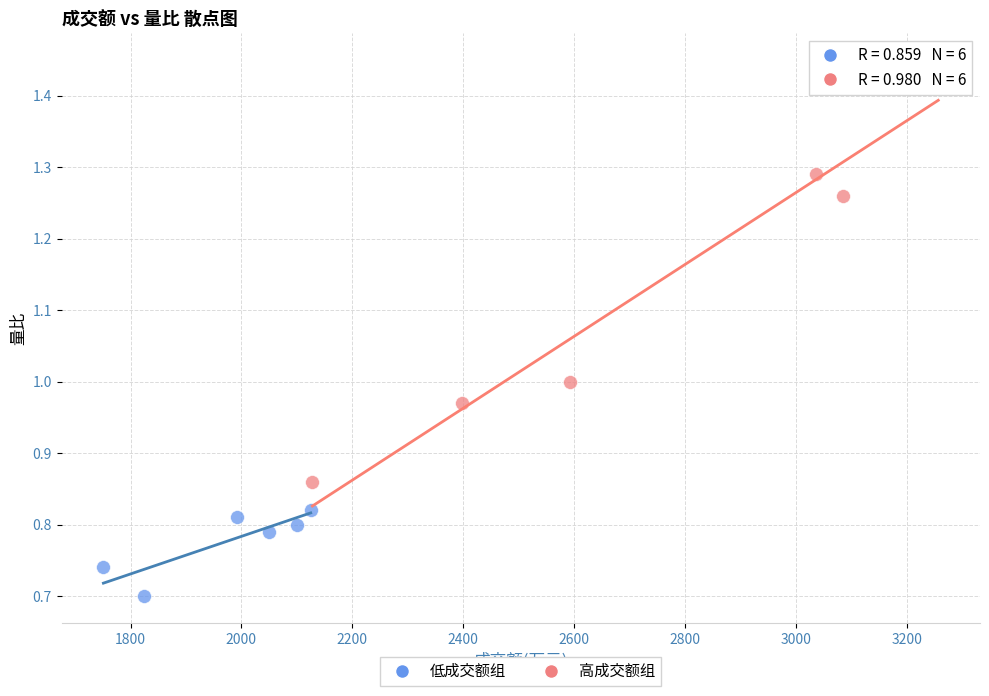

Which series has the widest spread of Y values?

高成交额组